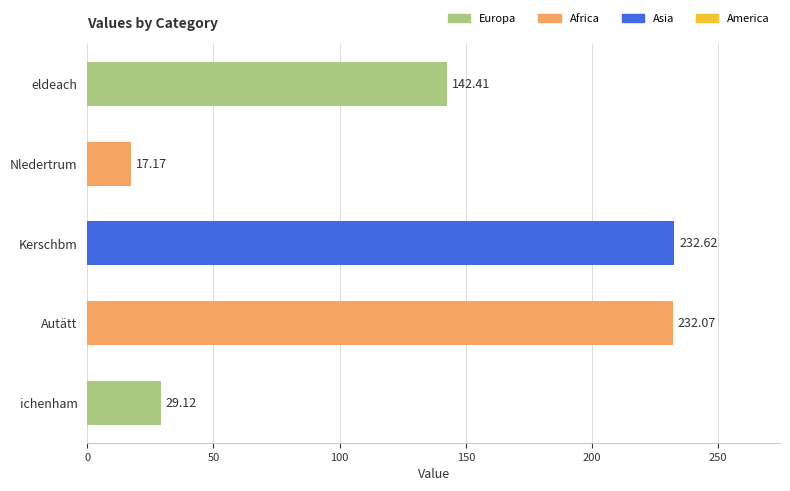

Rank the categories by value from lowest to highest.

Nledertrum, ichenham, eldeach, Autätt, Kerschbm